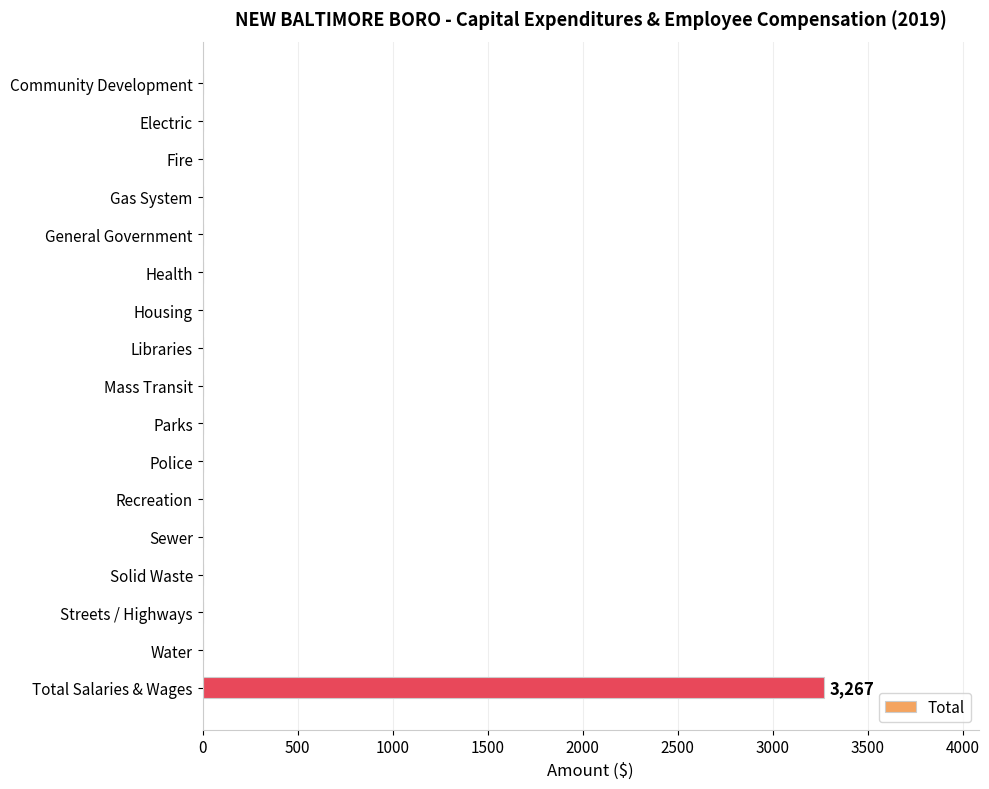

Which label corresponds to the largest value in the chart?

Total Salaries & Wages